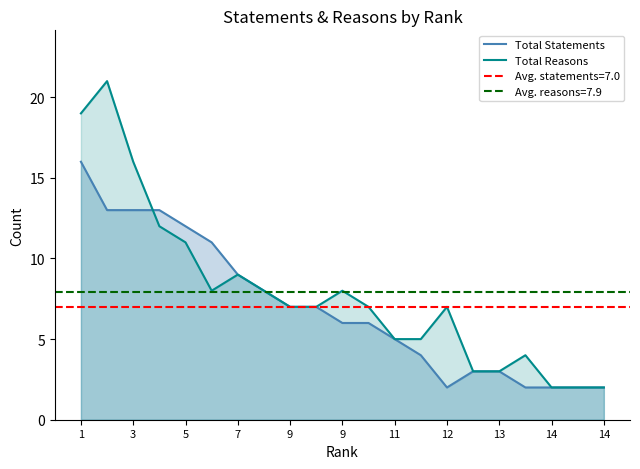

List the series in order of their peak value, lowest first.

Total Statements, Total Reasons